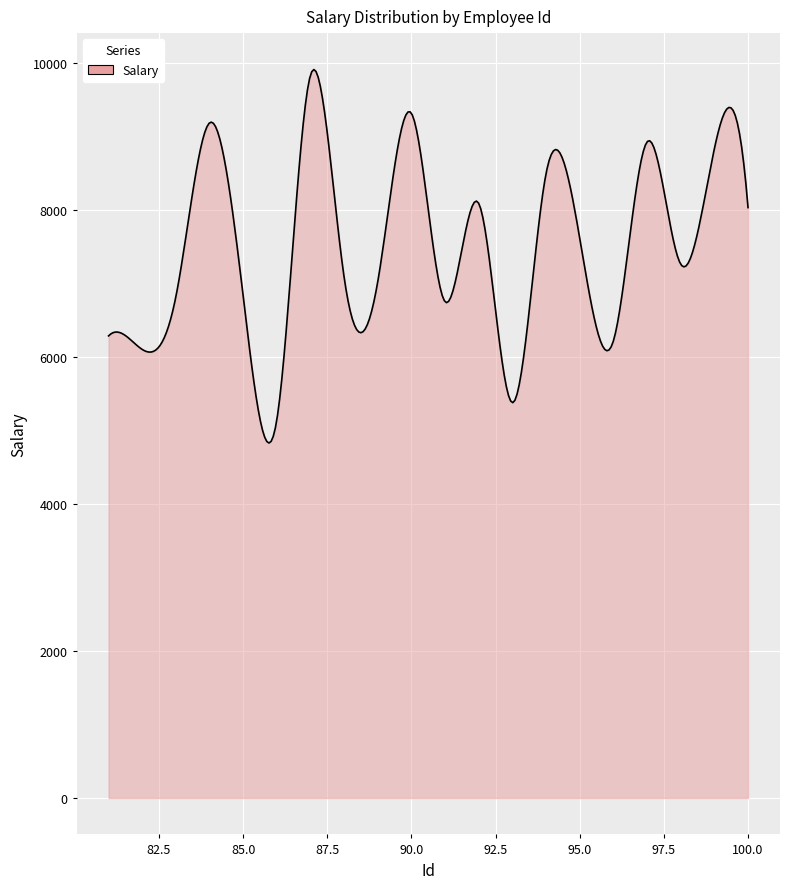

True or false: the data has more than 2 interior local peaks.

True